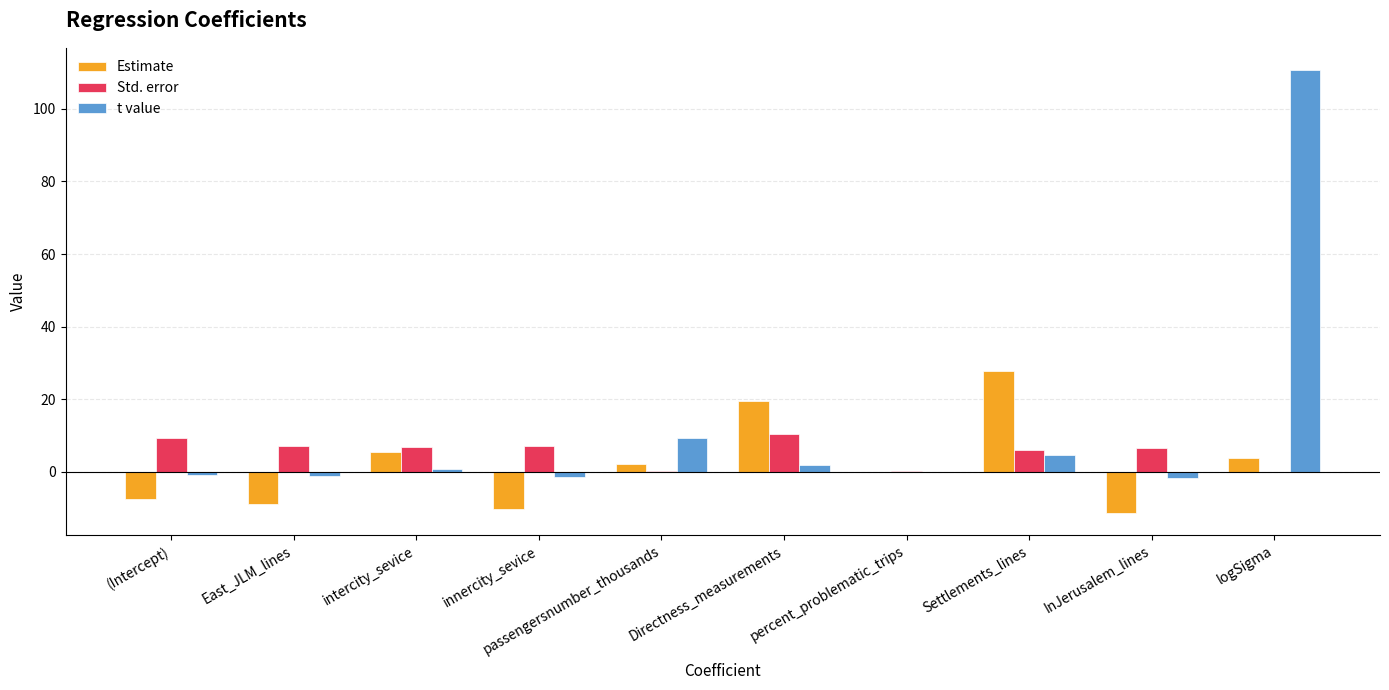

At which category does the chart reach its peak across all series?

logSigma